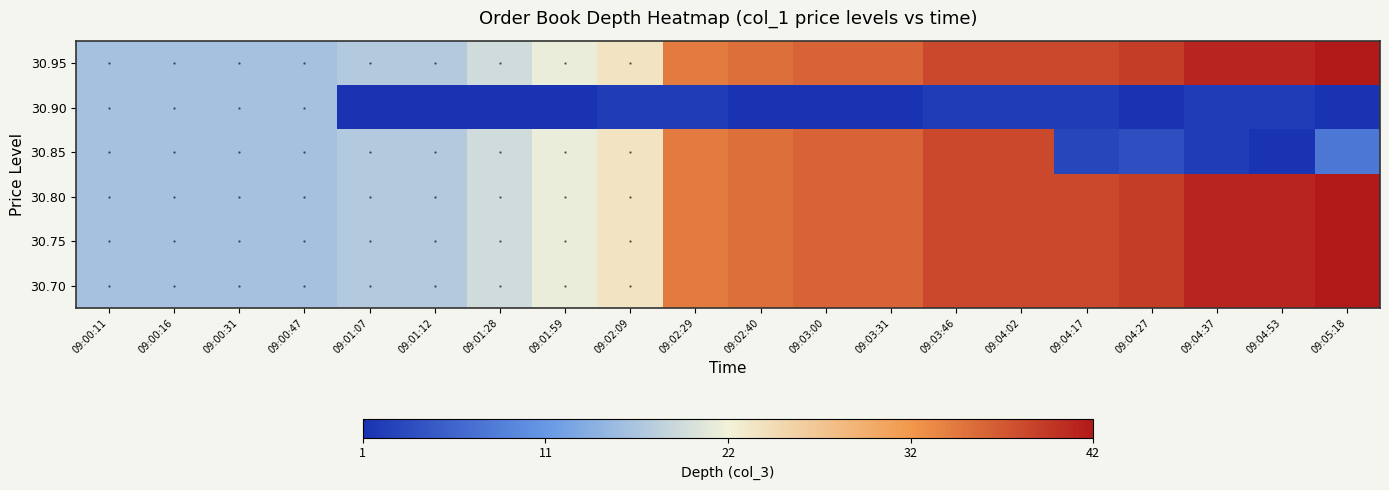

What is the total value across all series at 09:04:02?

3.1